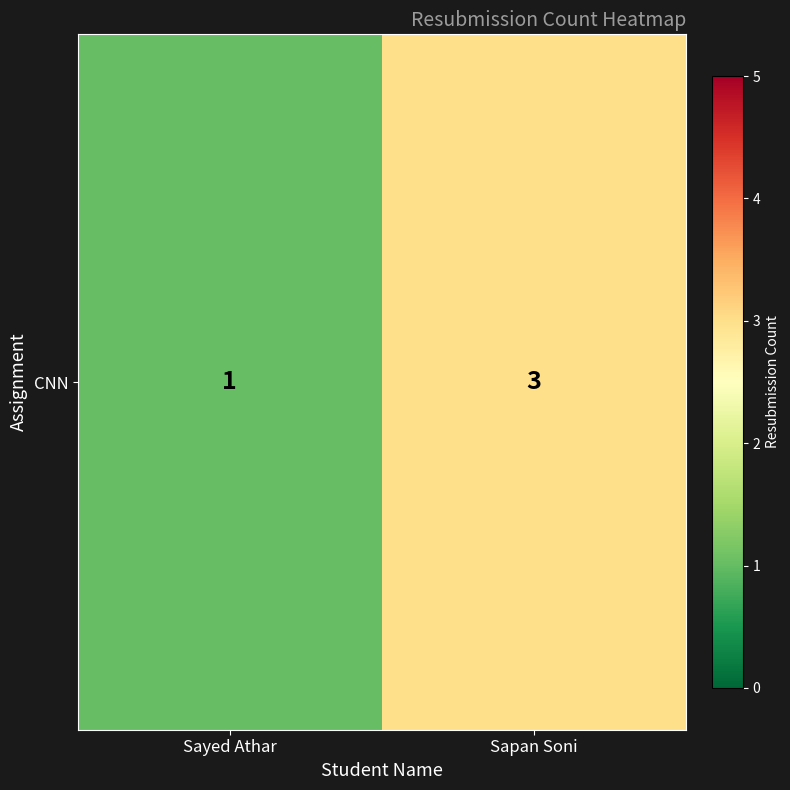

The value at Sapan Soni is 2. True or false?

False